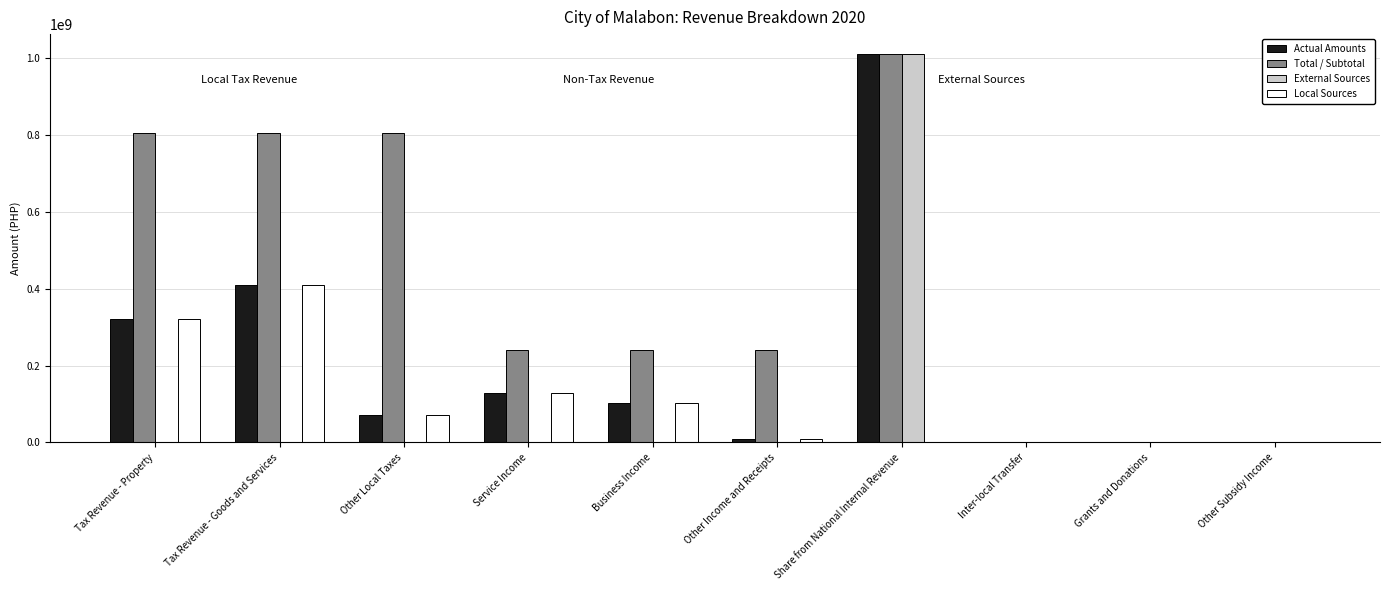

Does the chart contain stacked bars?

No